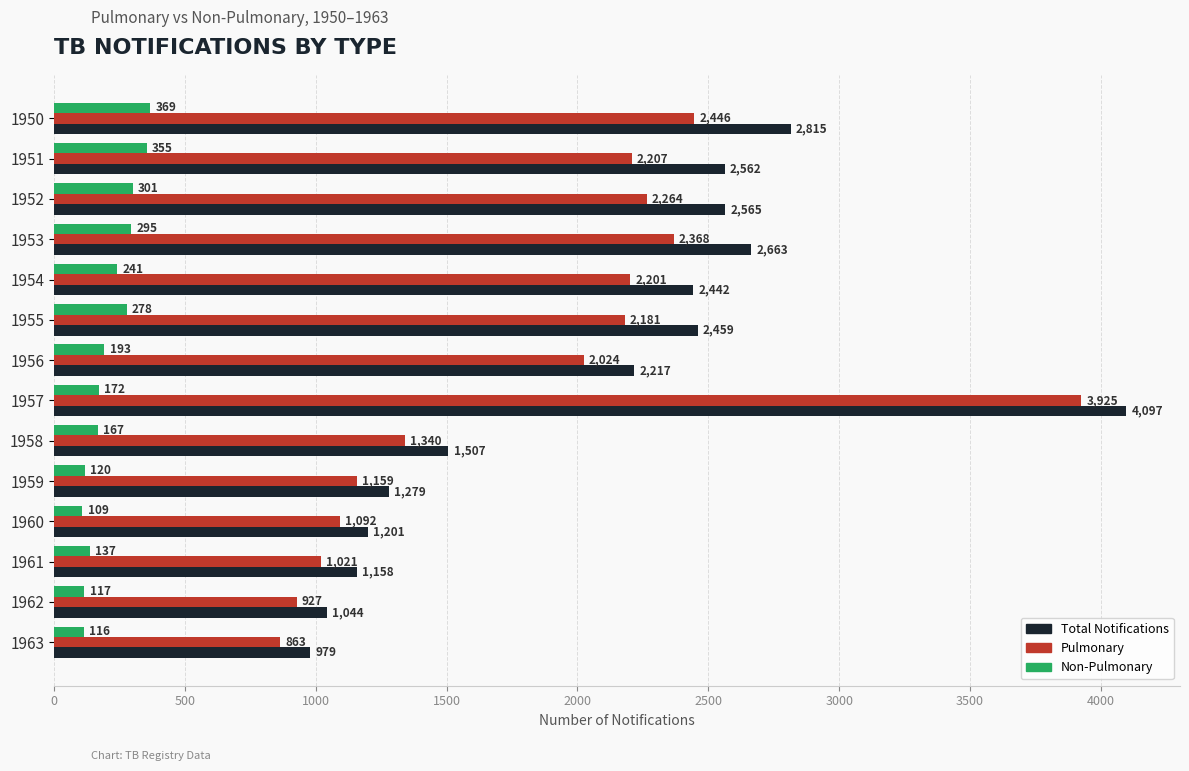

What is the spread (max minus min) of values at 1963?

863